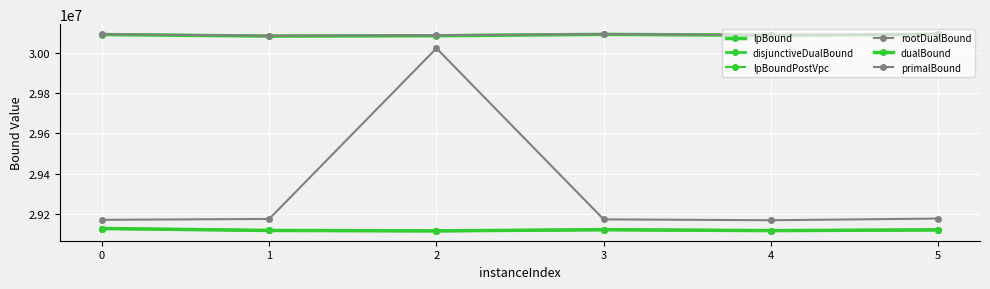

The rootDualBound series shows 14638807.4 at 2. True or false?

False